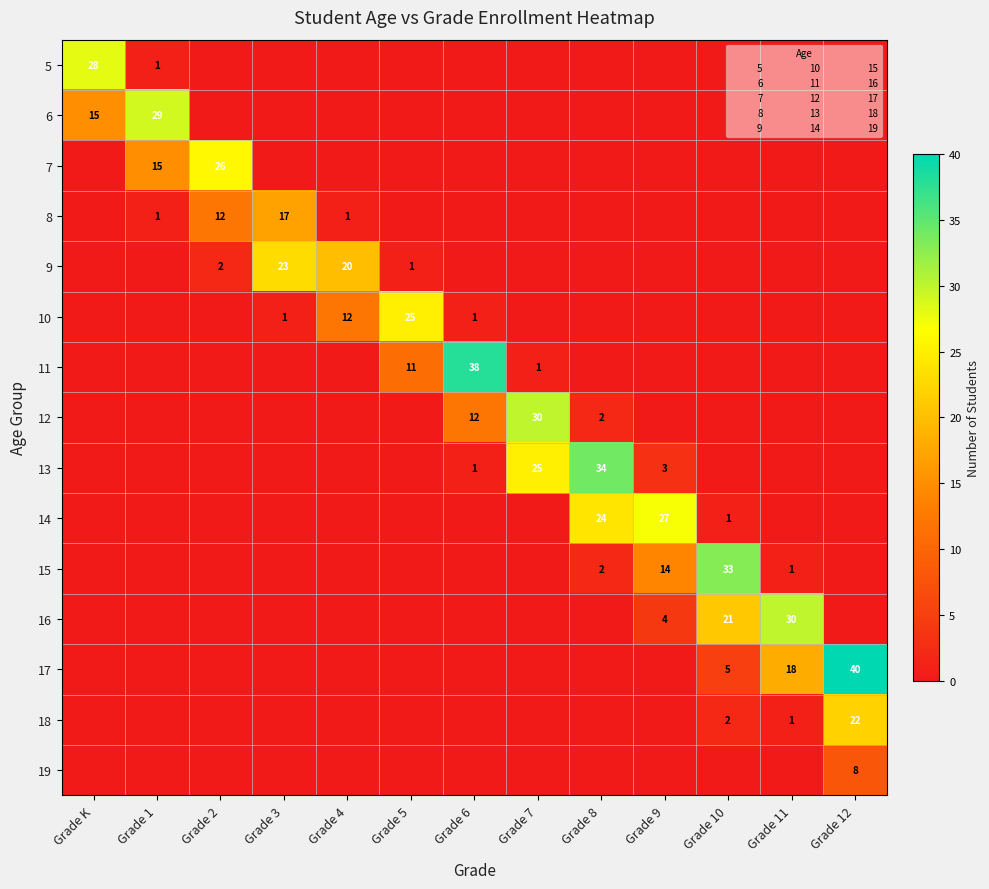

What is the spread (max minus min) of values at Grade 3?

23